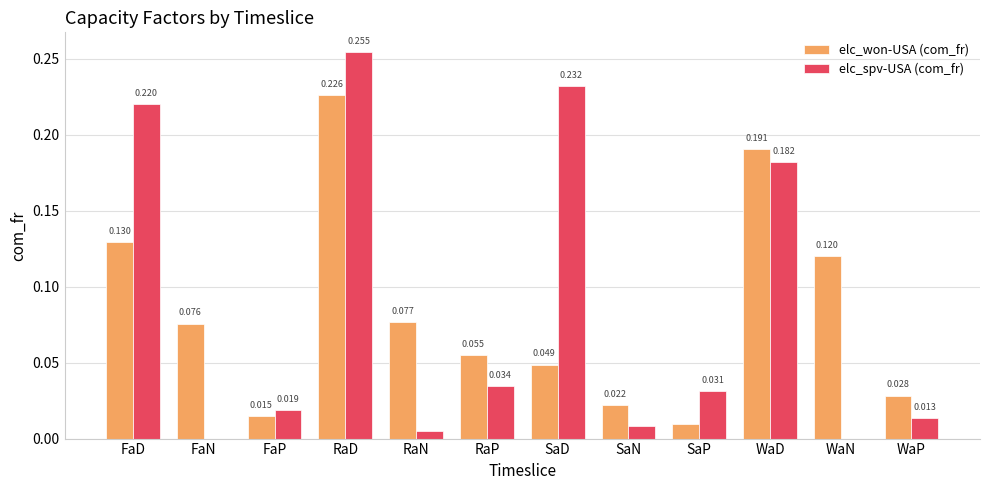

Are the bars grouped side by side (vs. stacked)?

Yes